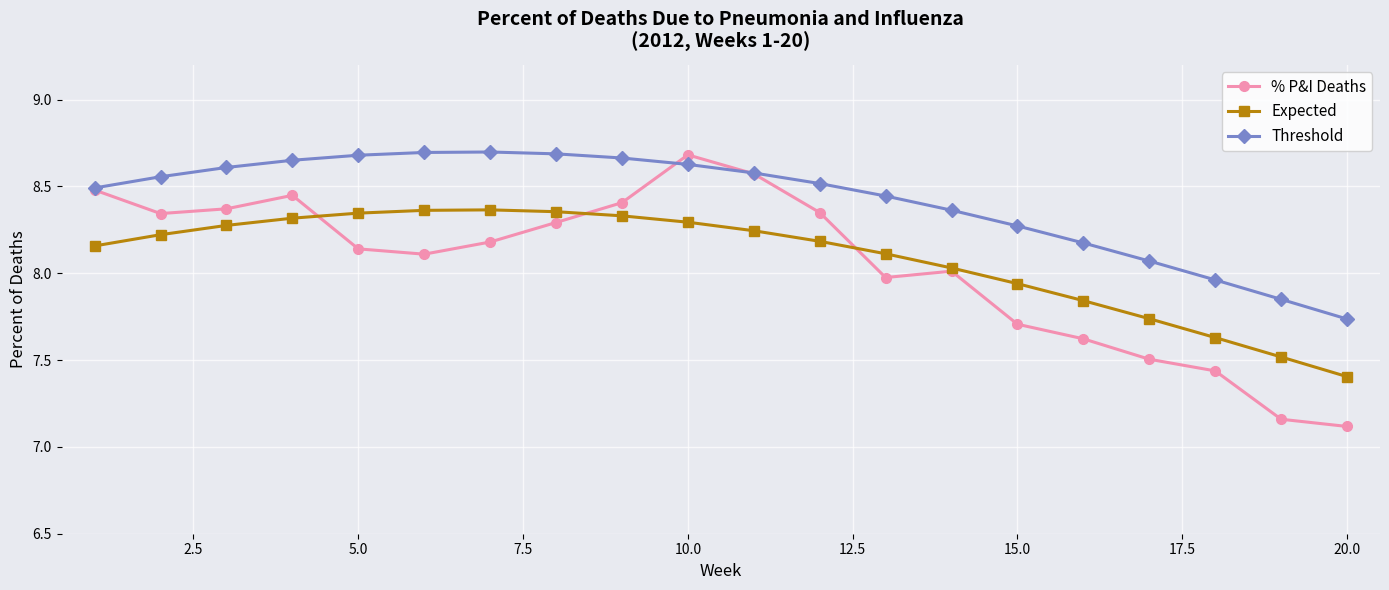

How many data points does each series have?

20